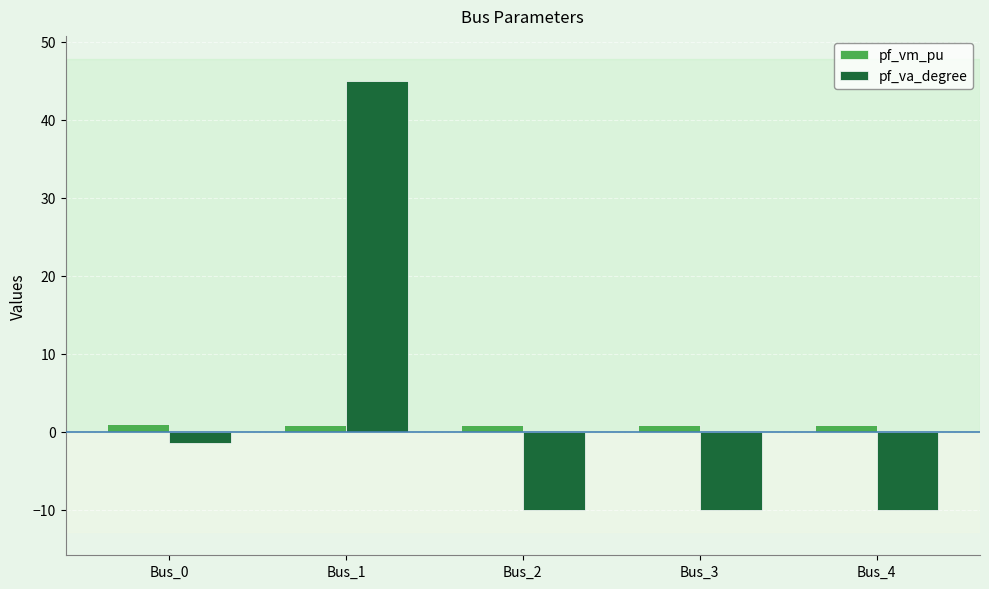

Are the bars grouped side by side (vs. stacked)?

Yes